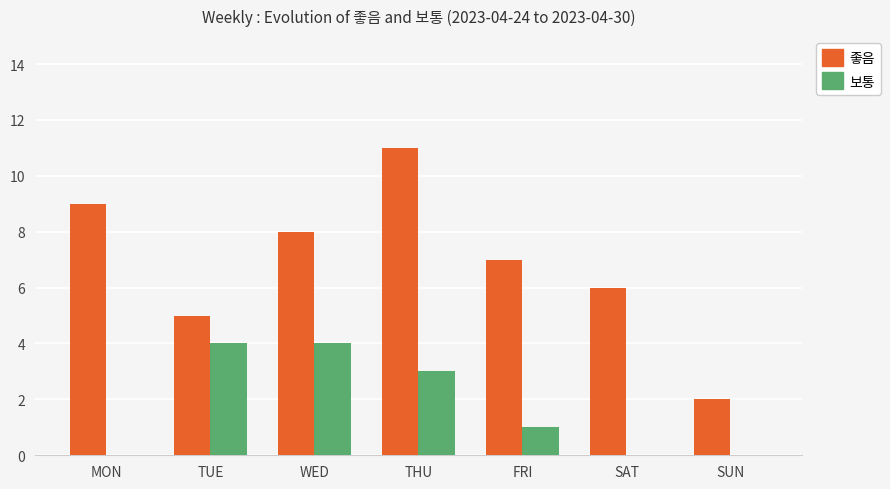

Which series changed the most between FRI and SUN?

좋음